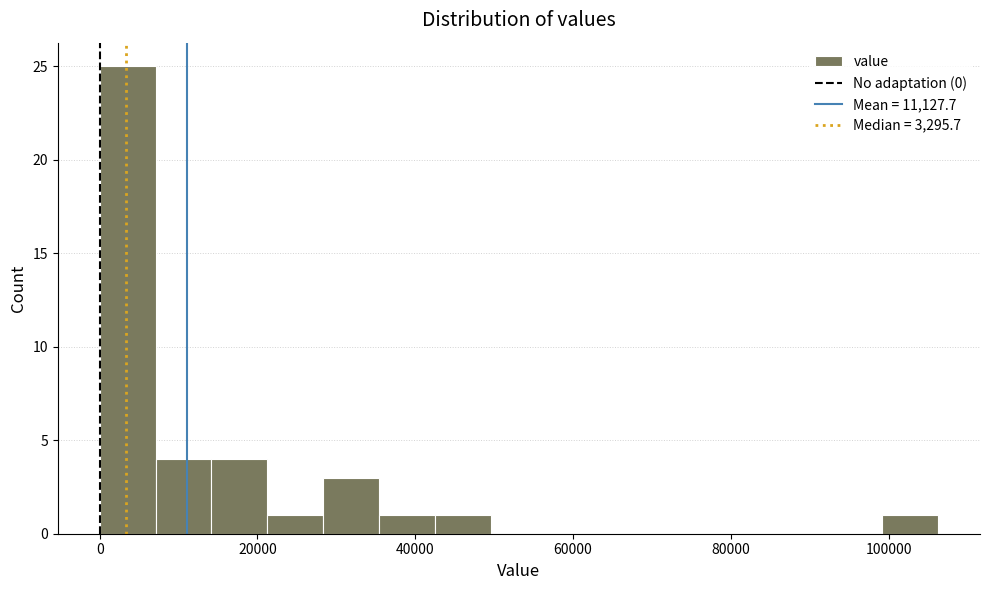

Around what value on the x-axis is the tallest bar? Give the approximate position of its centre, as read against the axis.

4000